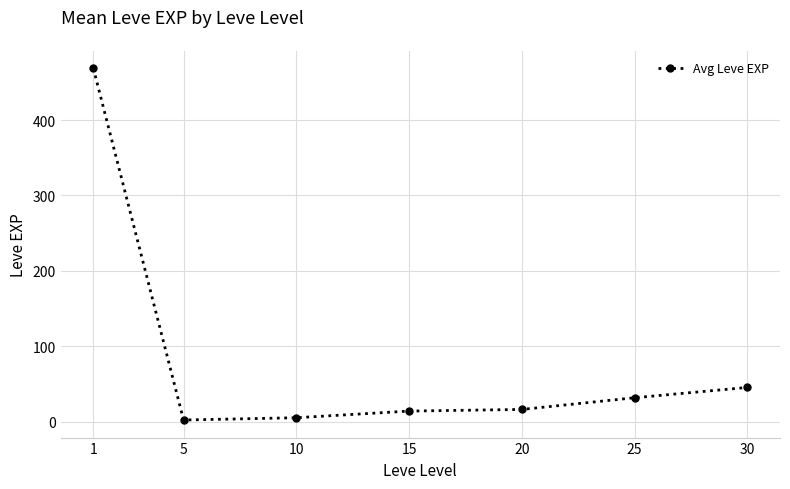

How many series are shown in this chart?

1